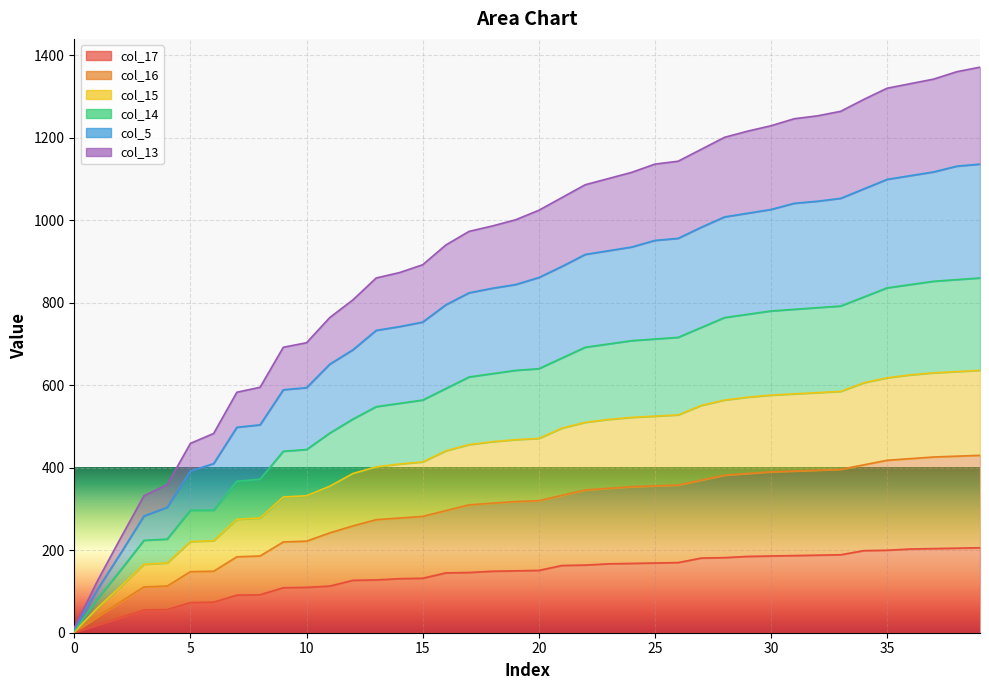

True or false: col_14 and col_15 intersect in this chart.

False